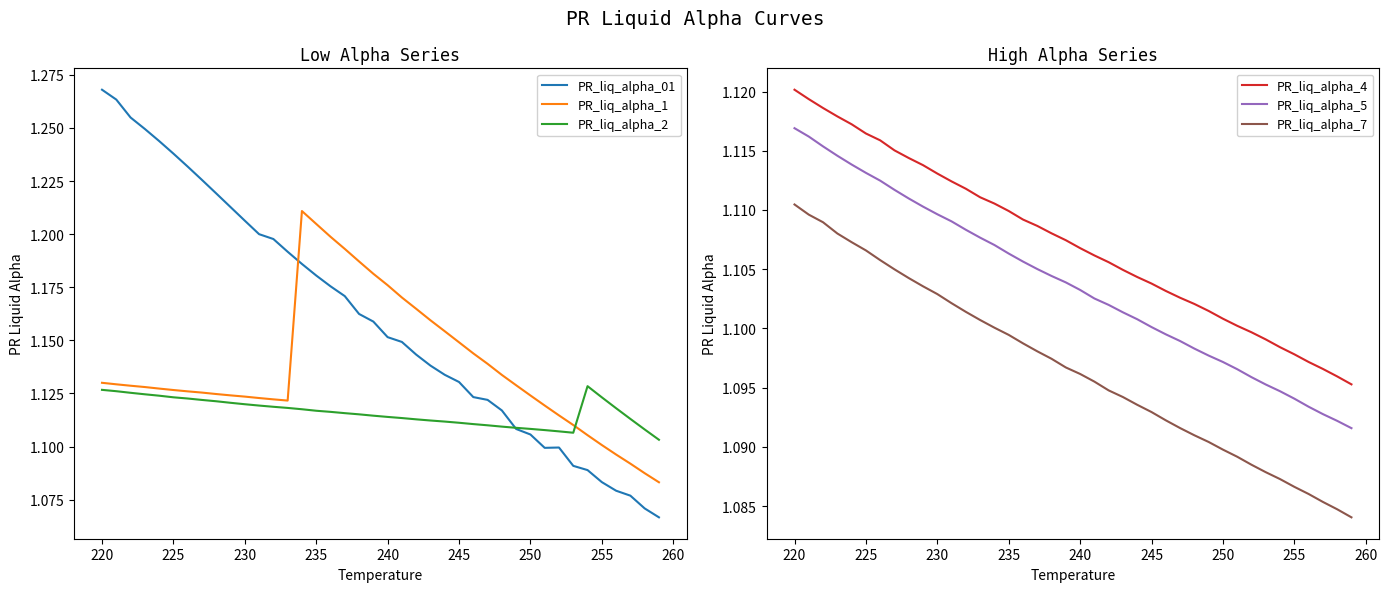

True or false: PR_liq_alpha_1 and PR_liq_alpha_2 intersect in this chart.

True